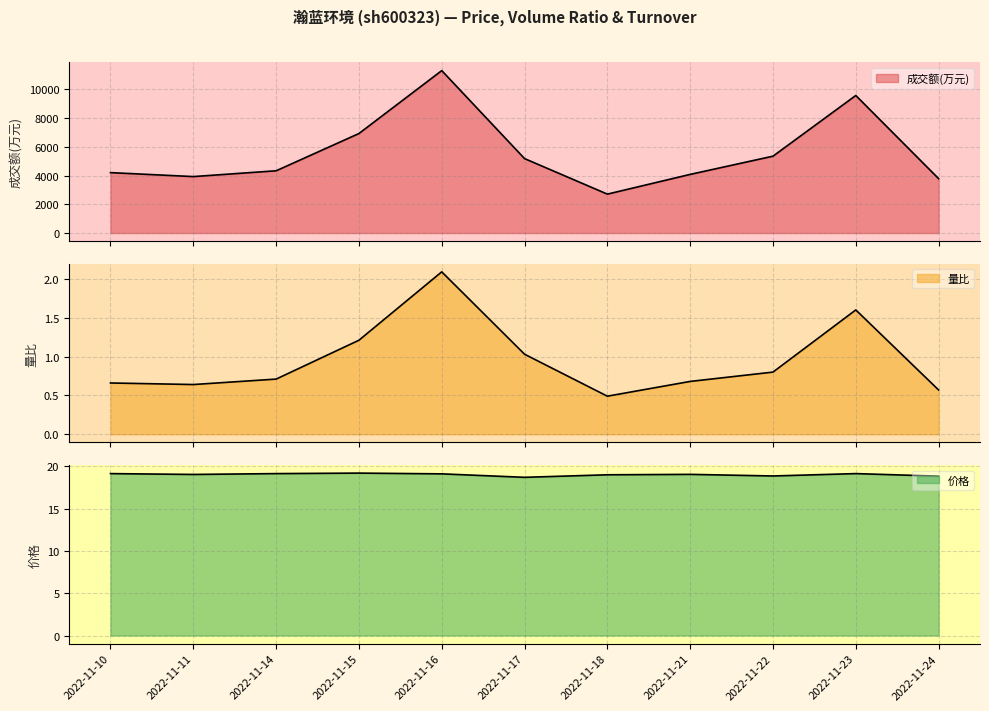

What is the sum of the 量比 values at 2022-11-22 and 2022-11-21?

1.5